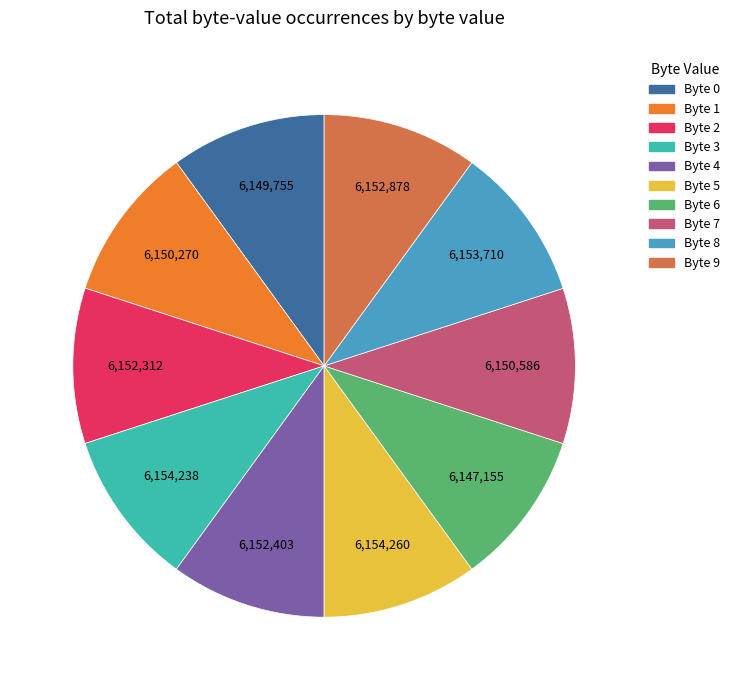

Does any single category account for the majority?

No